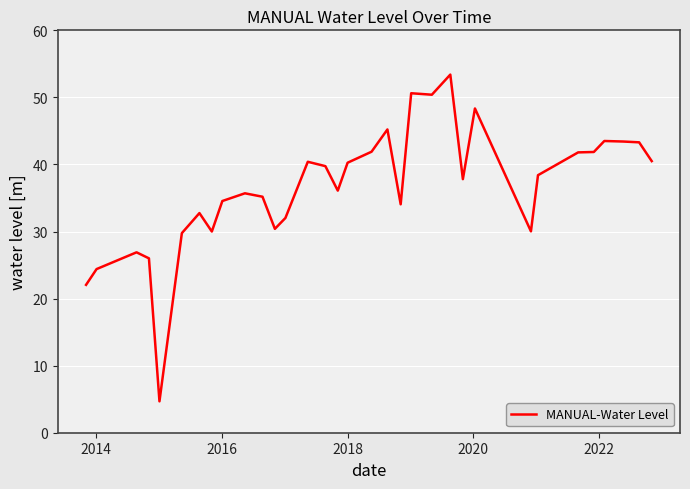

What is the smallest value displayed?

4.7